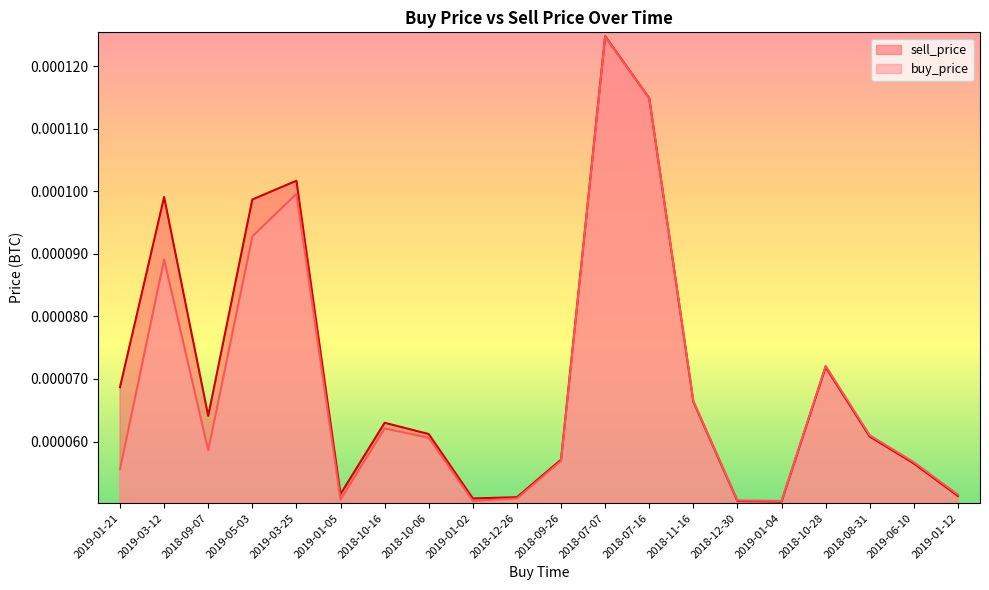

Which category has the highest value across all series?

2018-07-07